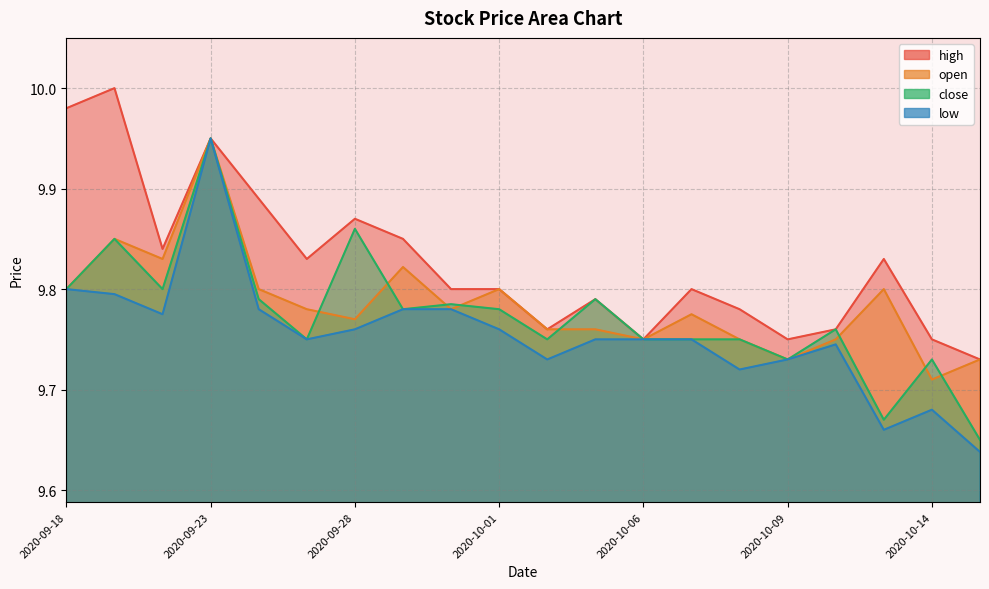

The value of high at 2020-10-07 is 9.8. True or false?

True